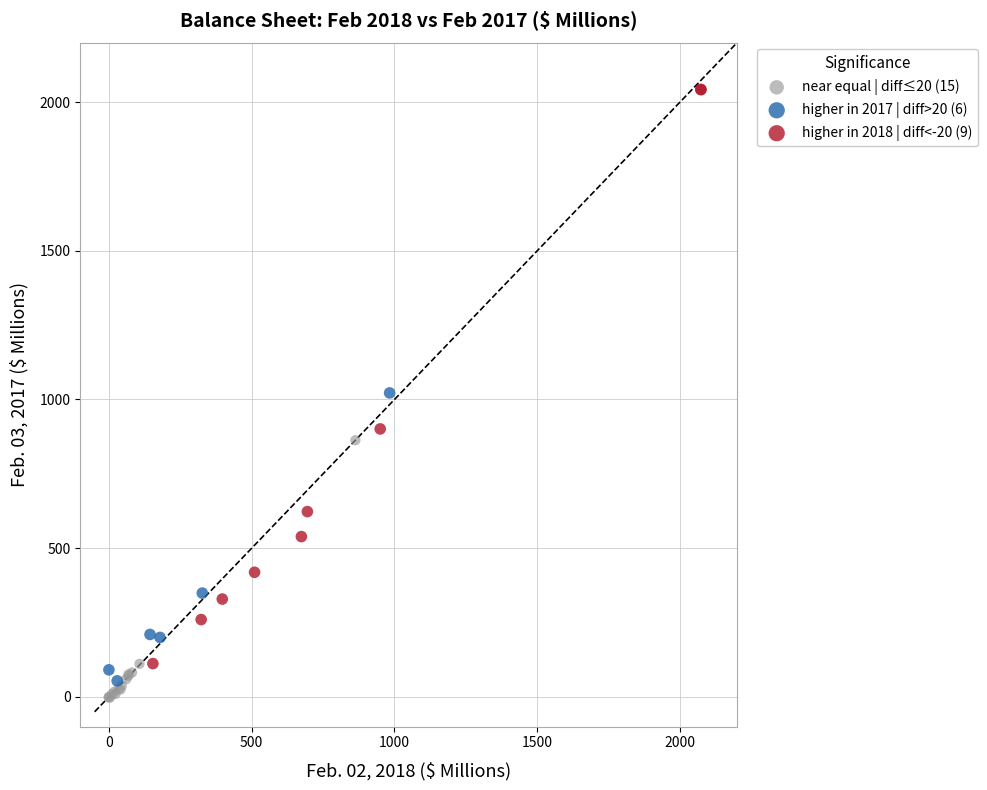

Which series contains the highest Y value?

higher in 2018 | diff<-20 (9)